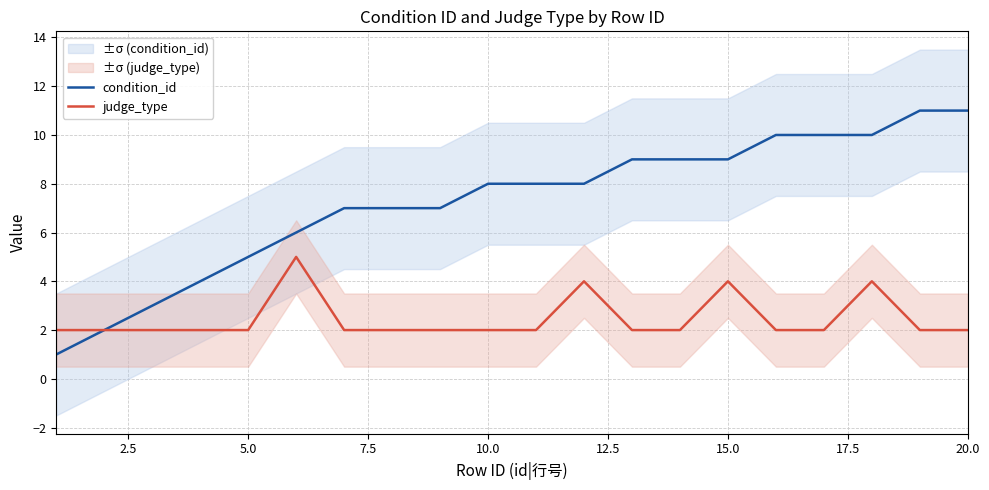

How many categories are shown in the chart?

20